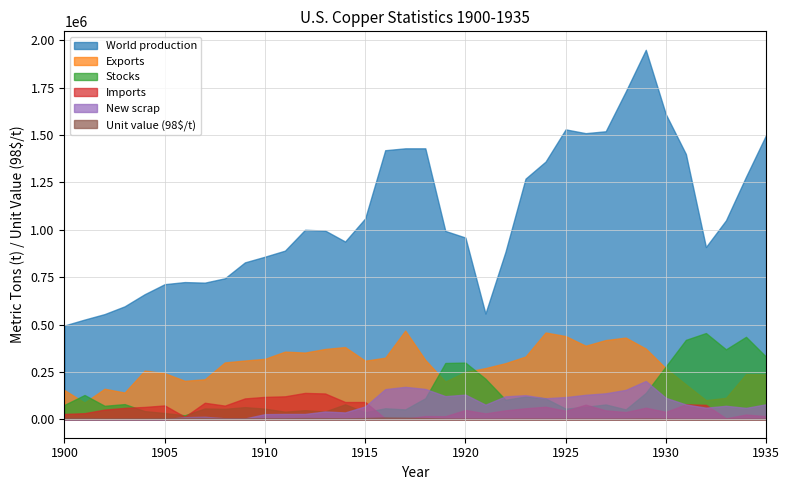

Where does the New scrap series first go above 71000?

1916